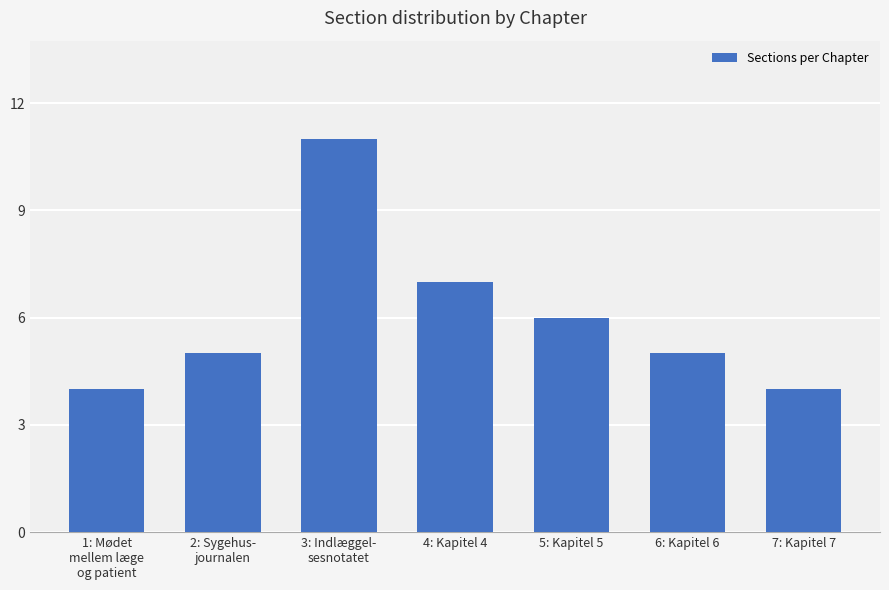

How many values are between 4 and 7?

6